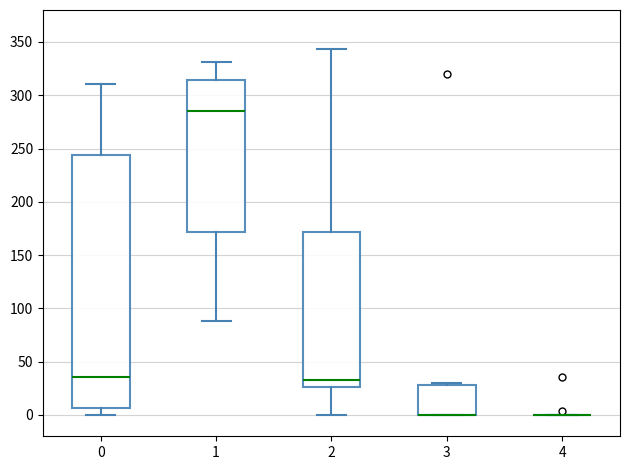

Reading left to right, read every box against the y-axis: the position of its median line, the range the box covers, and the ends of its whiskers. The values are not printed on the chart, so give them approximately, as read against the axis.

0: median 35, box 5 to 245, whiskers 0 to 310
1: median 285, box 170 to 315, whiskers 90 to 330
2: median 35, box 25 to 170, whiskers 0 to 345
3: median 0 (drawn on the box's lower edge), box 0 to 30, whiskers 0 to 30 (just above the box's upper edge)
4: box collapsed to a line at 0, whiskers 0 to 0